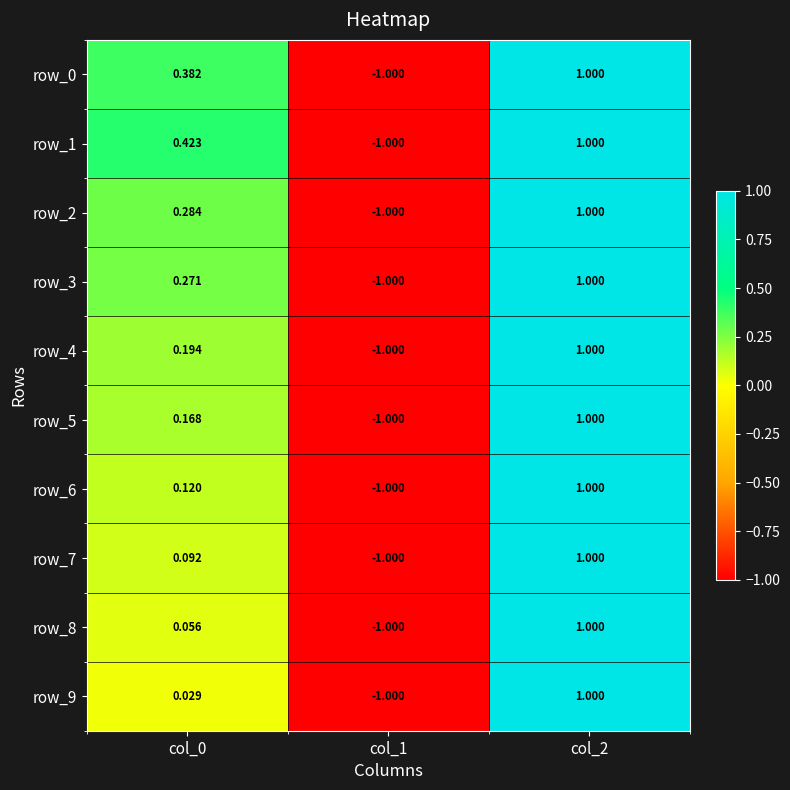

How many row_5 values are between -1 and 1?

3